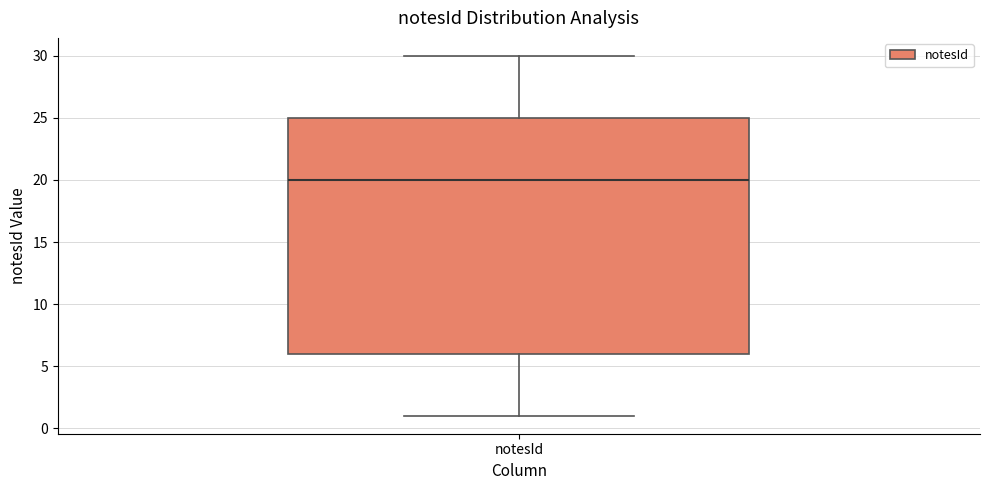

Transcribe this box plot: give where the median line is, the range the box spans, and where the two whiskers end, as read against the y-axis. The values are not printed on the chart, so give them approximately, as read against the axis.

median 20, box 6 to 25, whiskers 1 to 30